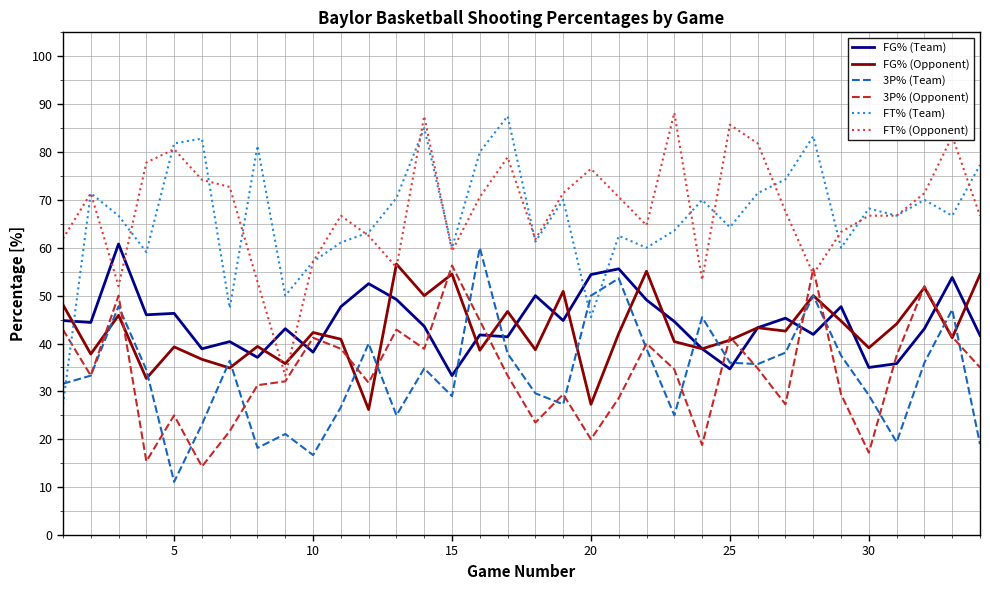

What is the difference between the second highest and second lowest values in the 3P% (Team) series?

36.9